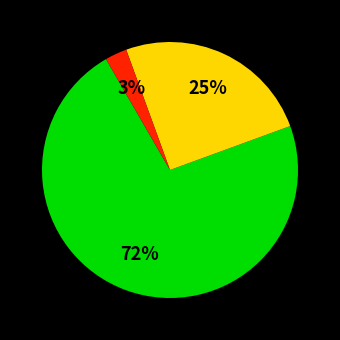

Does any single category account for the majority?

Yes